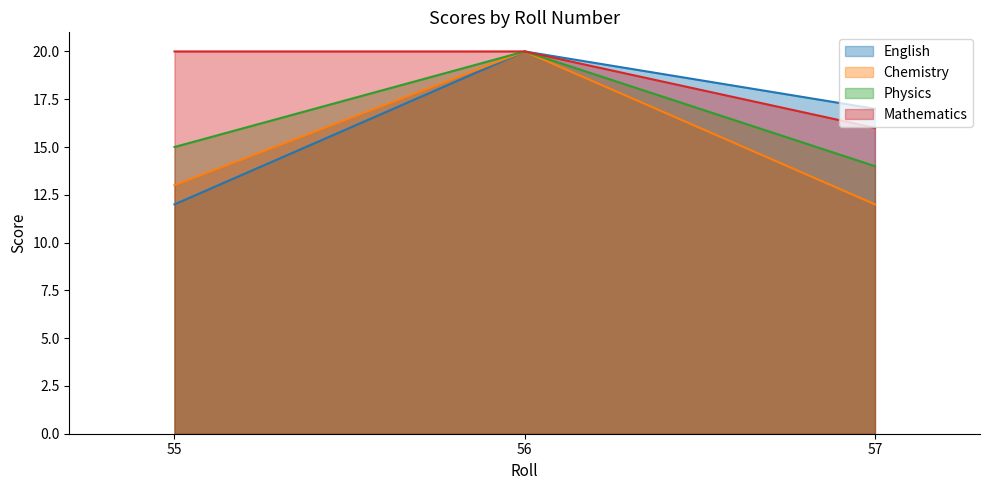

At how many categories does at least one series exceed 16?

3